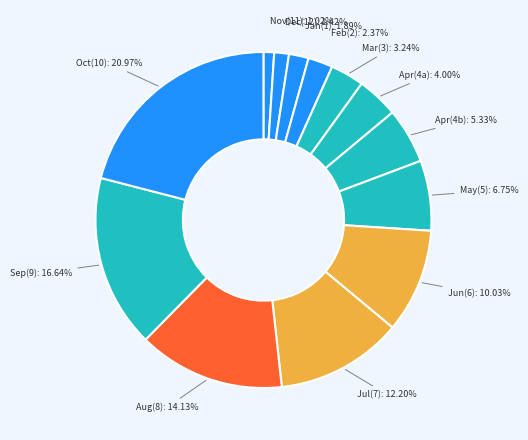

Which category has the biggest portion of the pie?

Oct(10)